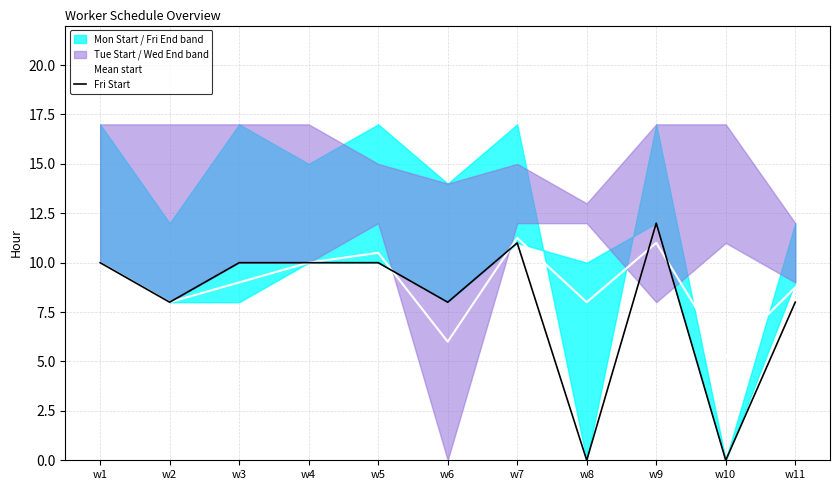

Is it true that Fri Start equals 11.0 at w7?

True